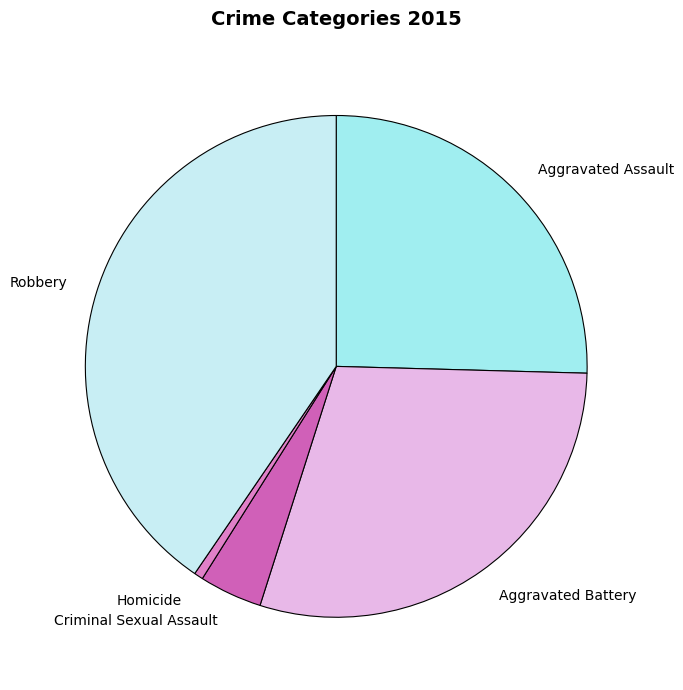

Which slice is the smallest?

Homicide